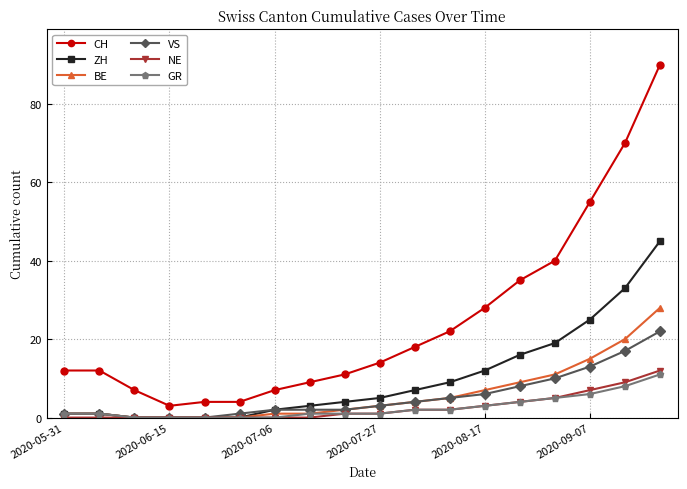

What are all the series names shown in the legend?

CH, ZH, BE, VS, NE, GR